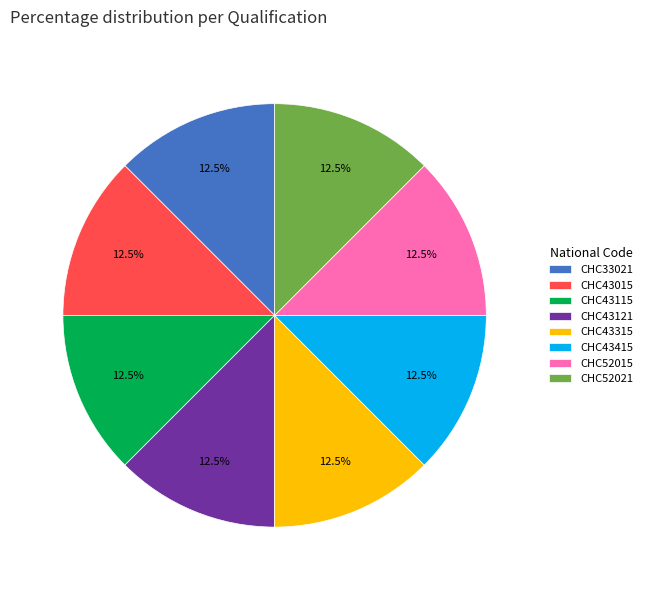

Approximately how many times larger is the value at CHC43015 compared to CHC43415?

1.0